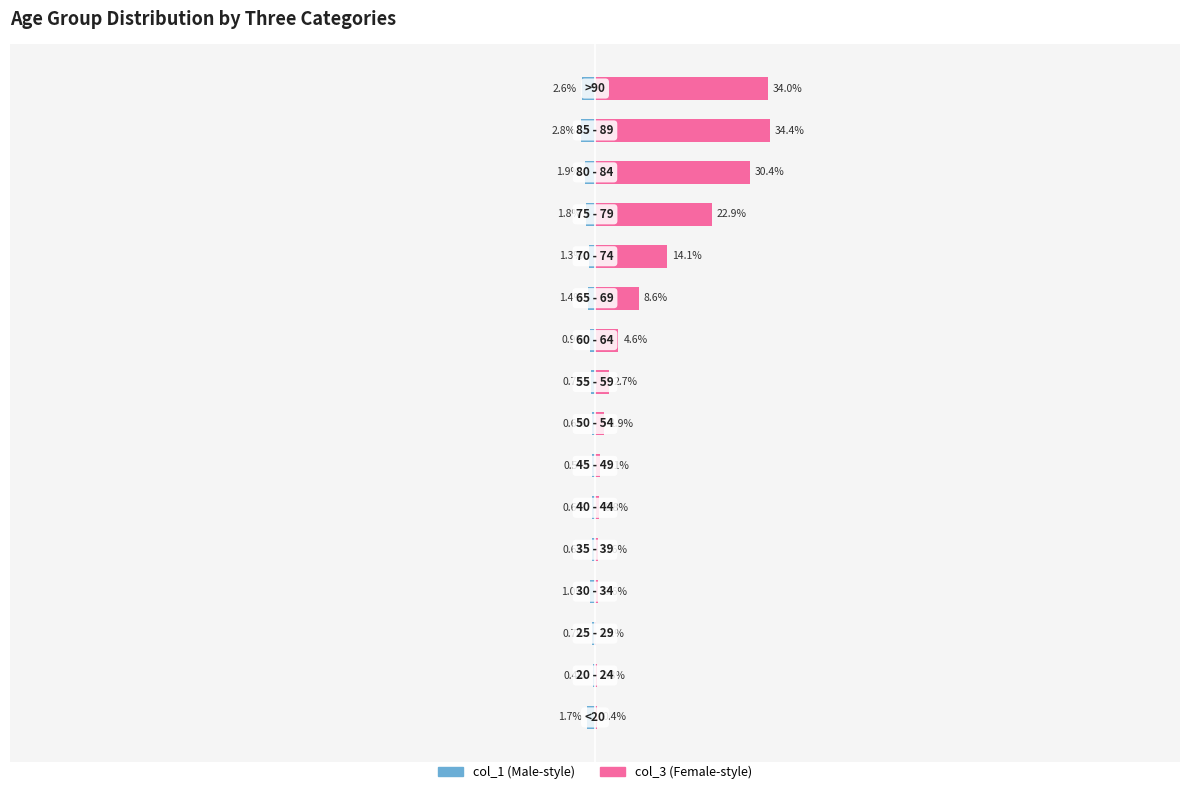

What is the difference between the maximum and minimum values in the col_1 (left) series?

2.4